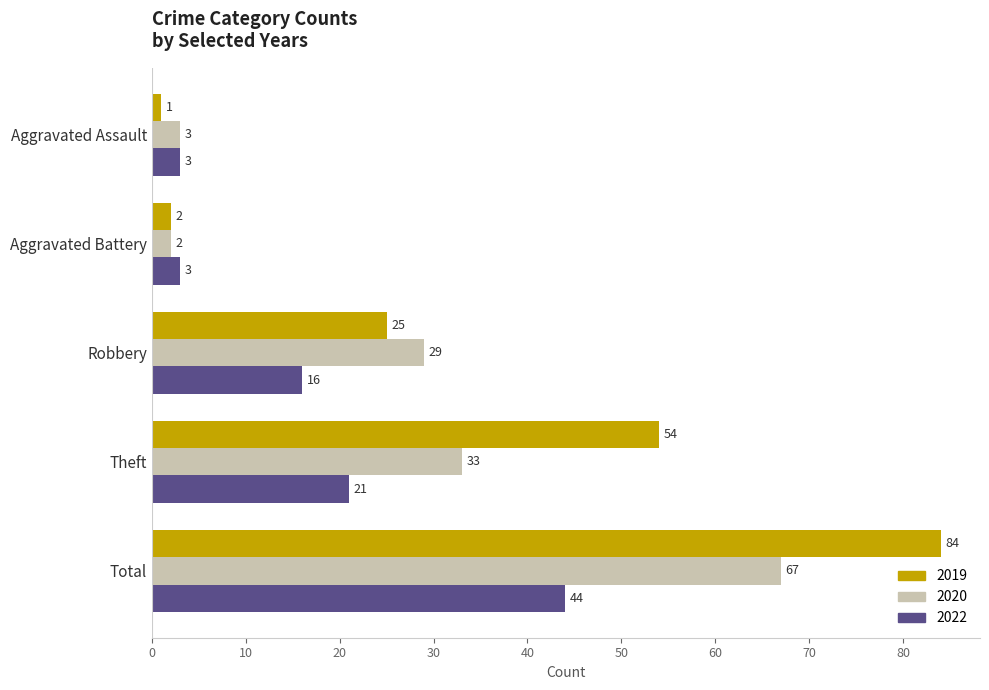

What are all the series names shown in the legend?

2019, 2020, 2022